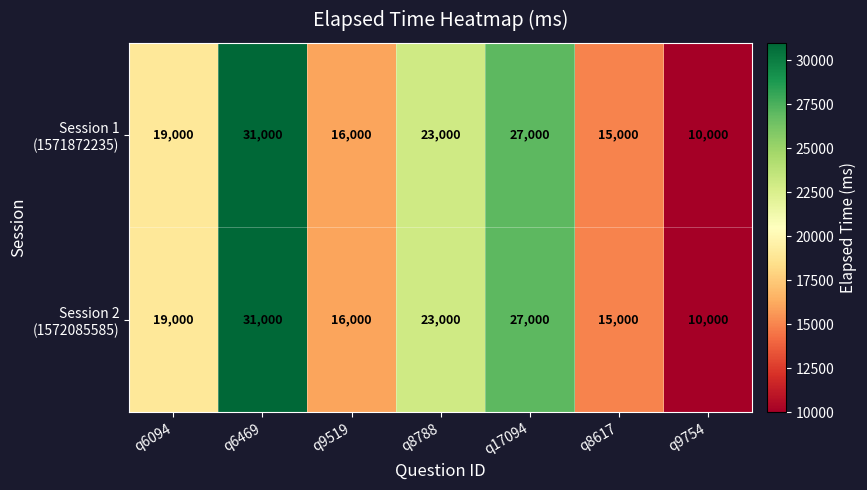

What is the total value across all series at q17094?

54000